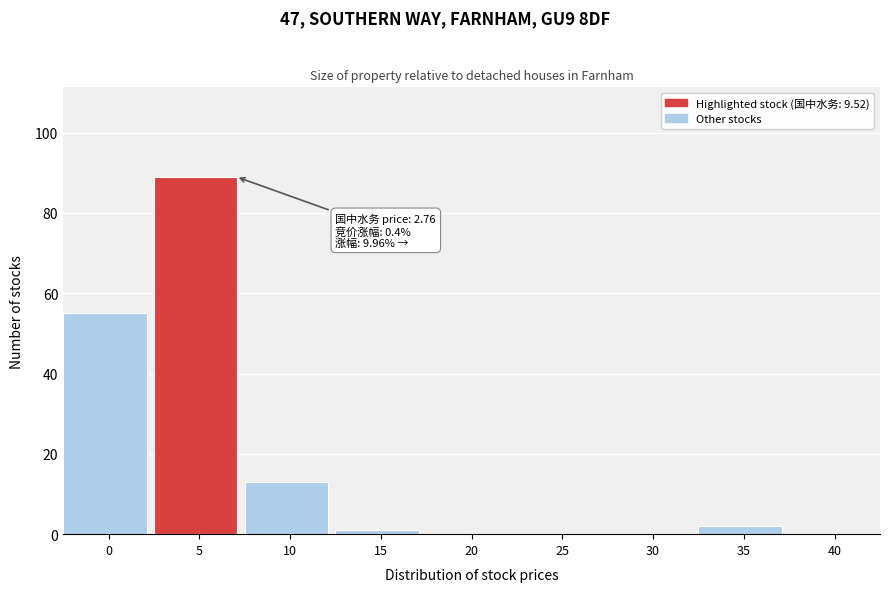

Reading left to right, list all the values displayed in this chart.

0=55	5=89	10=13	15=1	20=0	25=0	30=0	35=2	40=0